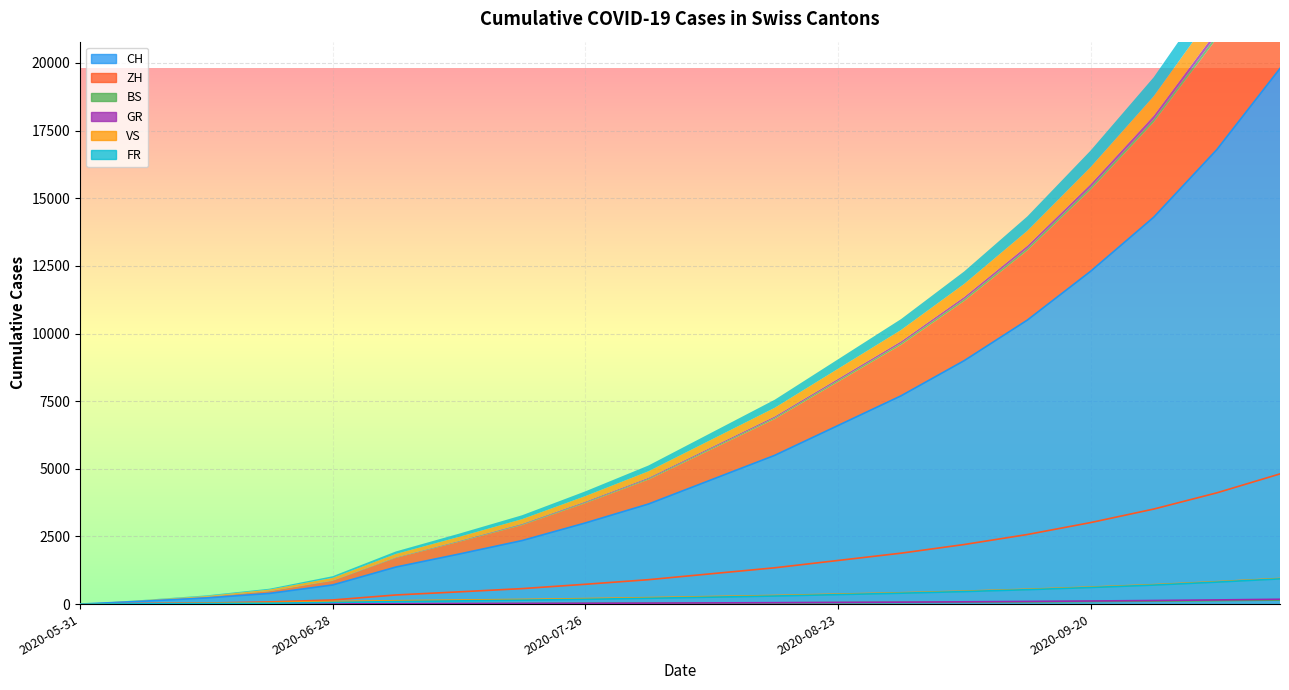

Reading right to left, list all the values displayed in this chart.

CH: 2020-10-11=19798	2020-10-04=16798	2020-09-27=14298	2020-09-20=12298	2020-09-13=10498	2020-09-06=8998	2020-08-30=7698	2020-08-23=6598	2020-08-16=5498	2020-08-09=4598	2020-08-02=3698	2020-07-26=2998	2020-07-19=2348	2020-07-12=1848	2020-07-05=1368	2020-06-28=707	2020-06-21=395	2020-06-14=227	2020-06-07=106	2020-05-31=0
ZH: 2020-10-11=4812	2020-10-04=4112	2020-09-27=3512	2020-09-20=3012	2020-09-13=2572	2020-09-06=2202	2020-08-30=1882	2020-08-23=1612	2020-08-16=1342	2020-08-09=1122	2020-08-02=902	2020-07-26=732	2020-07-19=572	2020-07-12=452	2020-07-05=337	2020-06-28=152	2020-06-21=80	2020-06-14=38	2020-06-07=23	2020-05-31=0
BS: 2020-10-11=148	2020-10-04=128	2020-09-27=110	2020-09-20=96	2020-09-13=82	2020-09-06=72	2020-08-30=62	2020-08-23=54	2020-08-16=46	2020-08-09=40	2020-08-02=34	2020-07-26=28	2020-07-19=24	2020-07-12=18	2020-07-05=12	2020-06-28=7	2020-06-21=7	2020-06-14=5	2020-06-07=4	2020-05-31=0
GR: 2020-10-11=178	2020-10-04=154	2020-09-27=132	2020-09-20=114	2020-09-13=98	2020-09-06=84	2020-08-30=72	2020-08-23=62	2020-08-16=52	2020-08-09=44	2020-08-02=36	2020-07-26=30	2020-07-19=24	2020-07-12=18	2020-07-05=12	2020-06-28=7	2020-06-21=2	2020-06-14=2	2020-06-07=1	2020-05-31=0
VS: 2020-10-11=948	2020-10-04=828	2020-09-27=718	2020-09-20=628	2020-09-13=548	2020-09-06=478	2020-08-30=418	2020-08-23=368	2020-08-16=318	2020-08-09=278	2020-08-02=238	2020-07-26=202	2020-07-19=172	2020-07-12=148	2020-07-05=124	2020-06-28=97	2020-06-21=53	2020-06-14=28	2020-06-07=10	2020-05-31=0
FR: 2020-10-11=932	2020-10-04=812	2020-09-27=702	2020-09-20=612	2020-09-13=532	2020-09-06=462	2020-08-30=402	2020-08-23=350	2020-08-16=298	2020-08-09=256	2020-08-02=214	2020-07-26=176	2020-07-19=144	2020-07-12=118	2020-07-05=92	2020-06-28=61	2020-06-21=32	2020-06-14=22	2020-06-07=9	2020-05-31=0